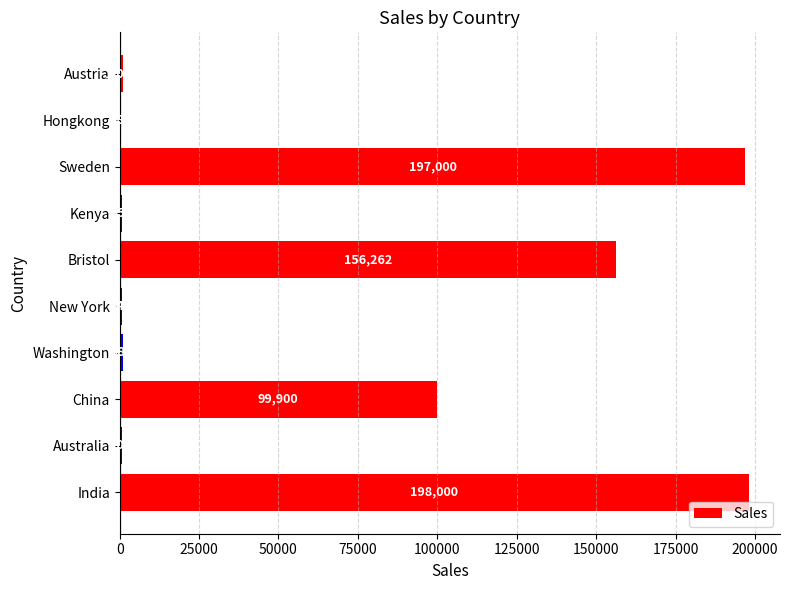

The chart shows a value of 336066 at India. True or false?

False